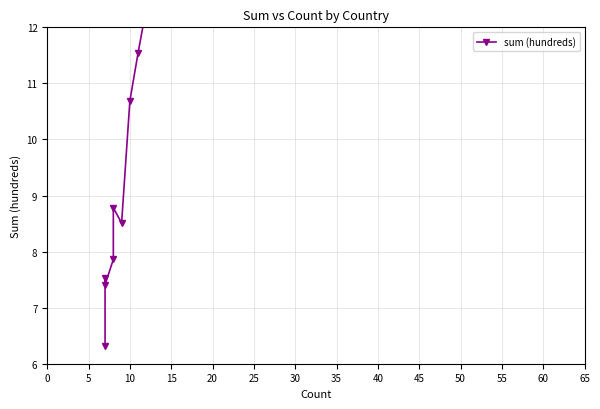

What is the label of the 14th point from the right?

30